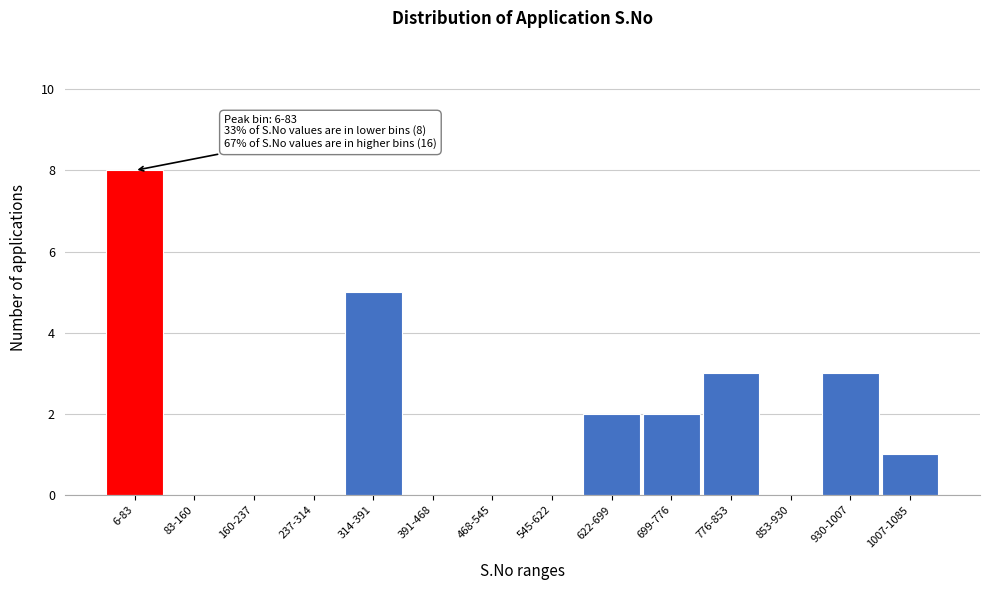

Reading left to right, list all the values displayed in this chart.

6-83=8	83-160=0	160-237=0	237-314=0	314-391=5	391-468=0	468-545=0	545-622=0	622-699=2	699-776=2	776-853=3	853-930=0	930-1007=3	1007-1085=1